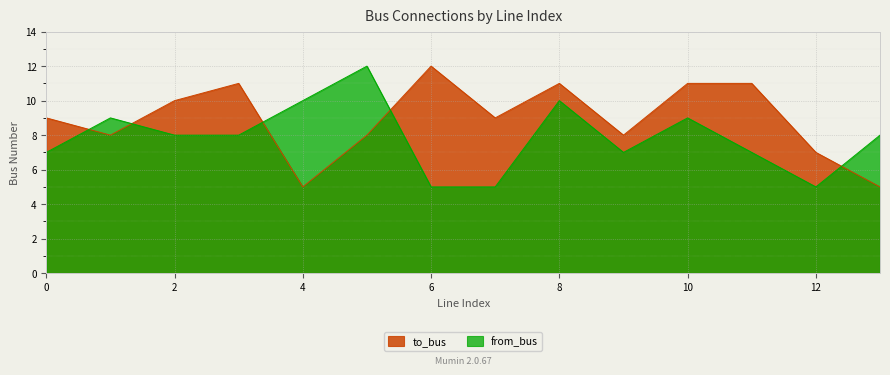

What is the average value of the to_bus series?

9